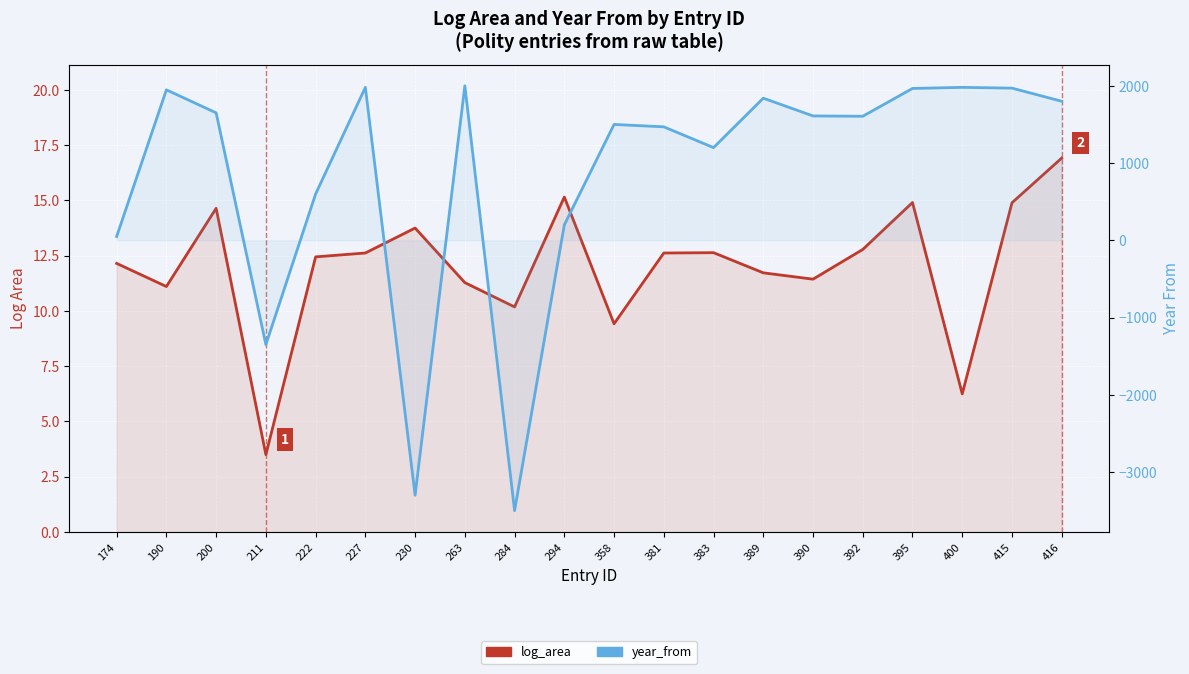

What is the highest value of the year_from (right axis) series?

2000.0